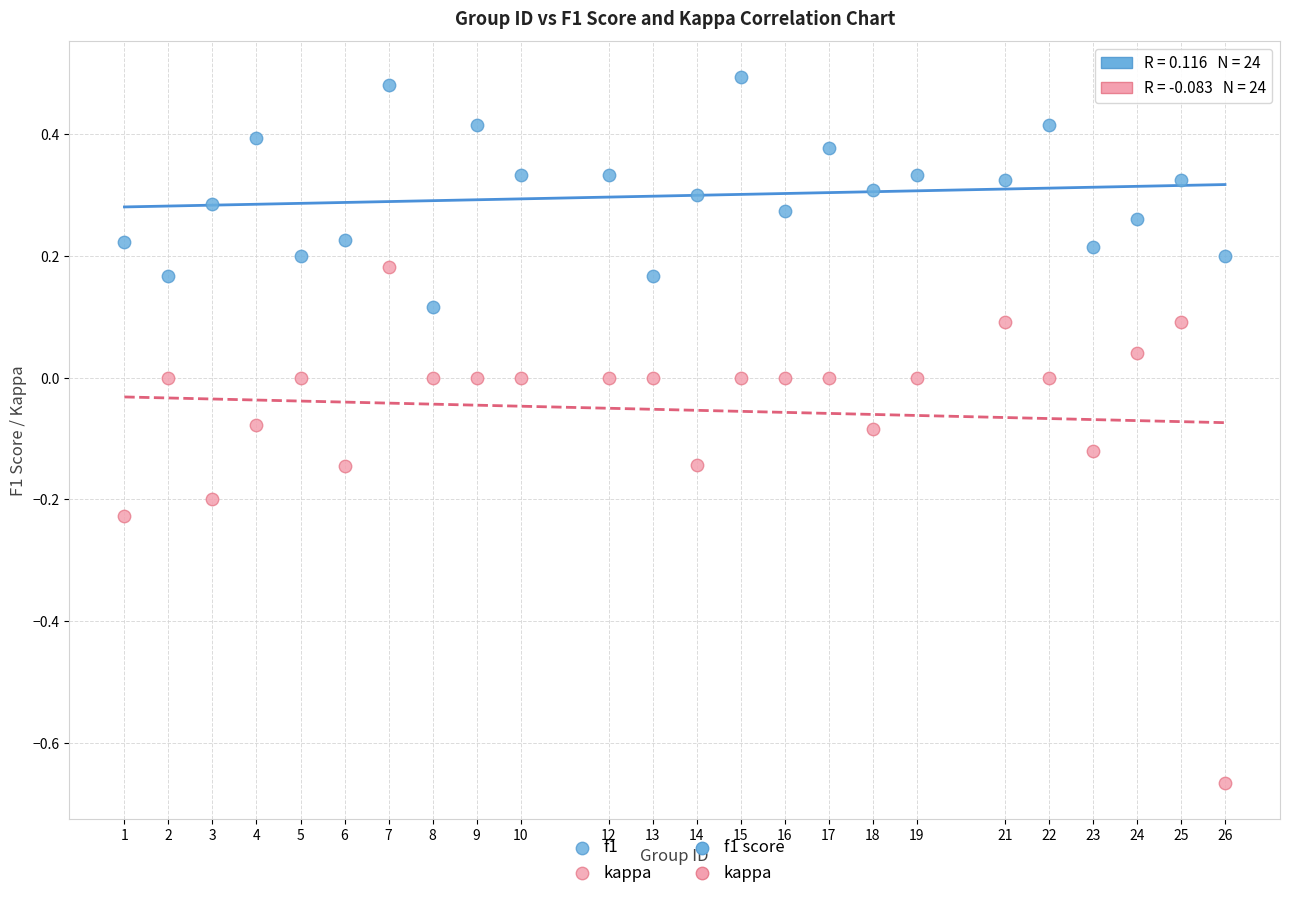

Which series has the largest Y range (max minus min)?

kappa